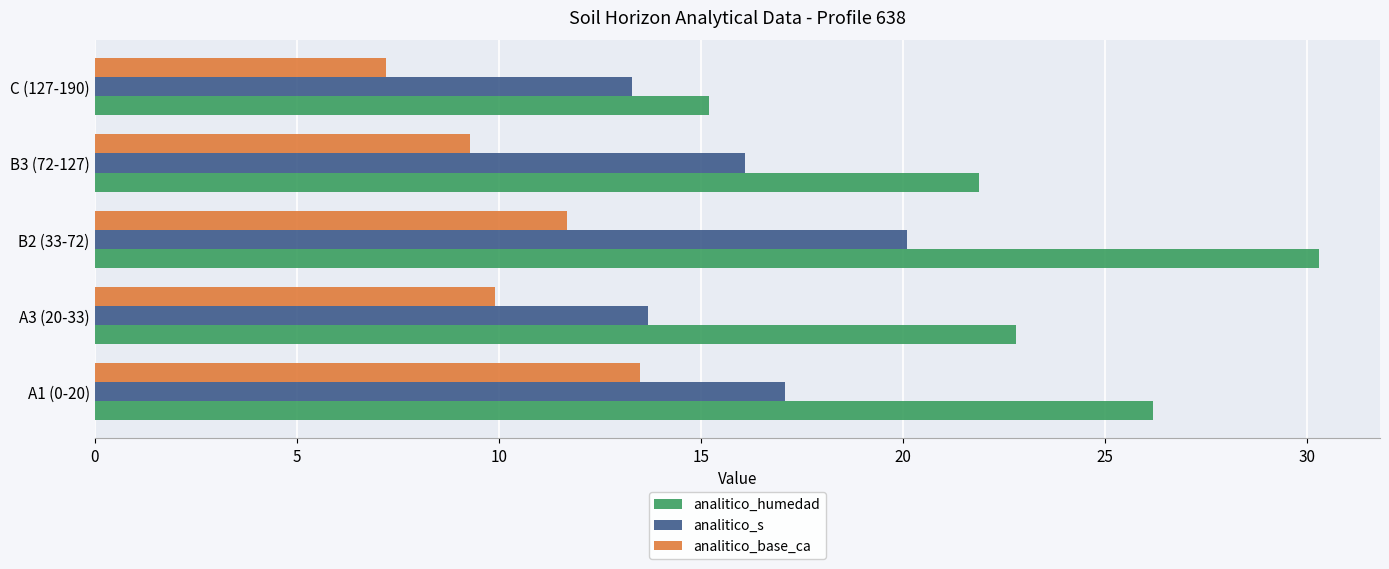

Which series changed the most between A3 (20-33) and B2 (33-72)?

analitico_humedad